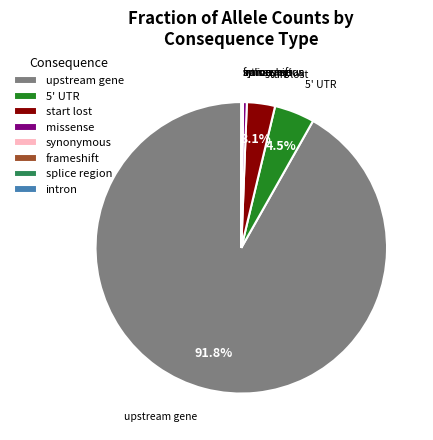

Which slice is the largest?

upstream gene